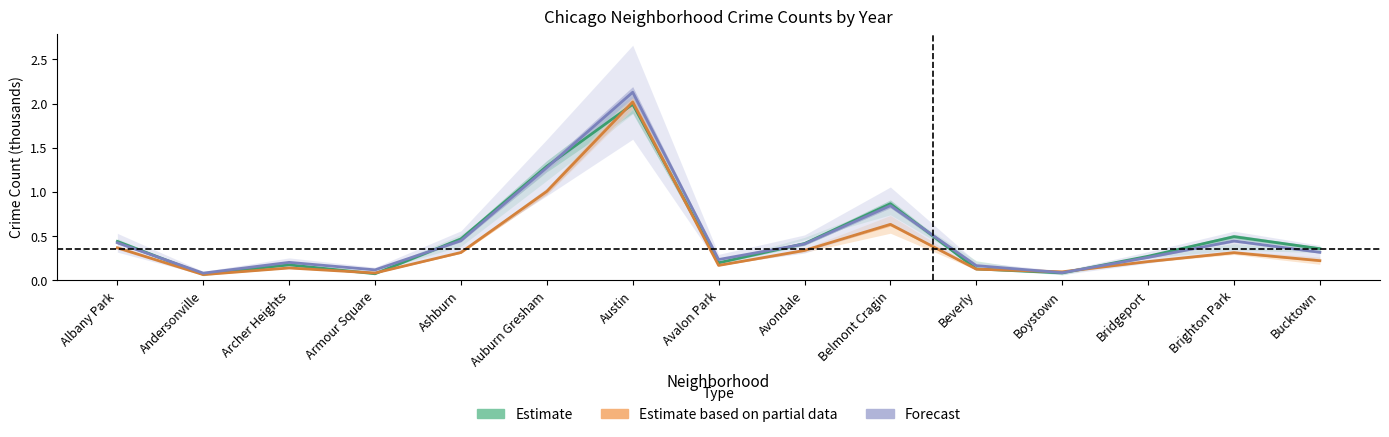

What is the difference between the highest and lowest values at Auburn Gresham?

0.3